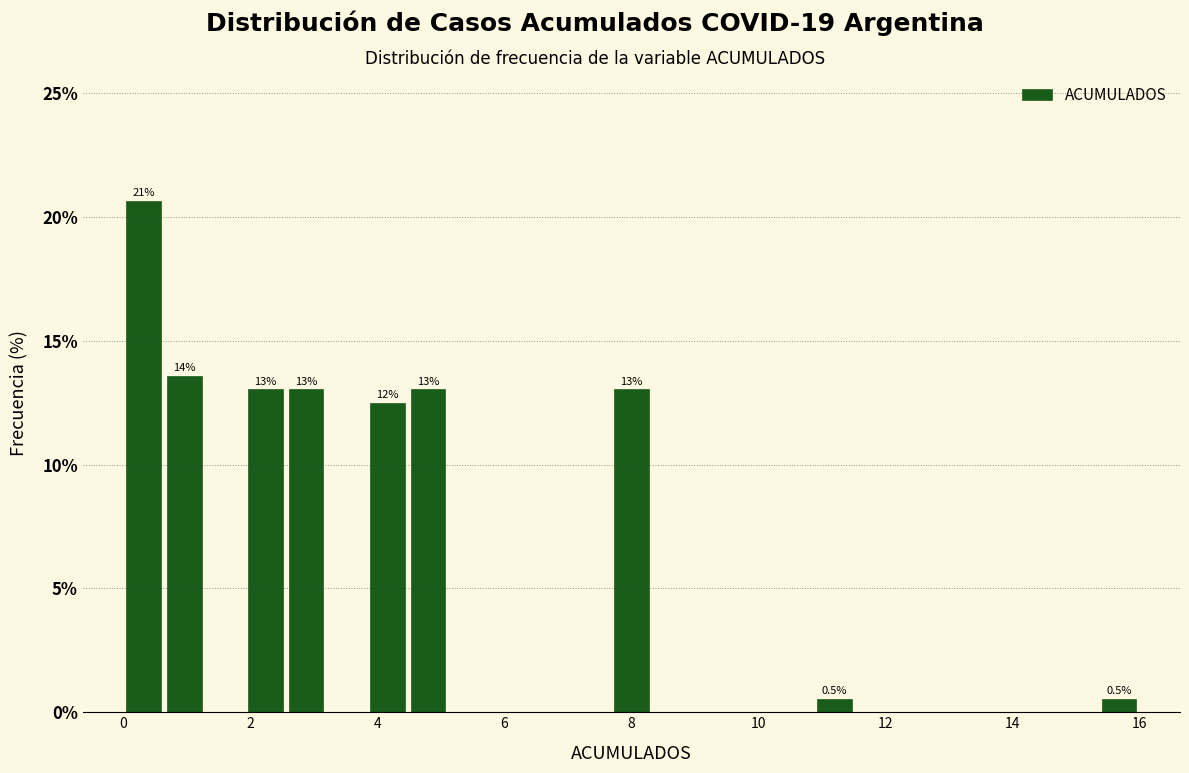

Around what value on the x-axis is the tallest bar? Give the approximate position of its centre, as read against the axis.

0.4